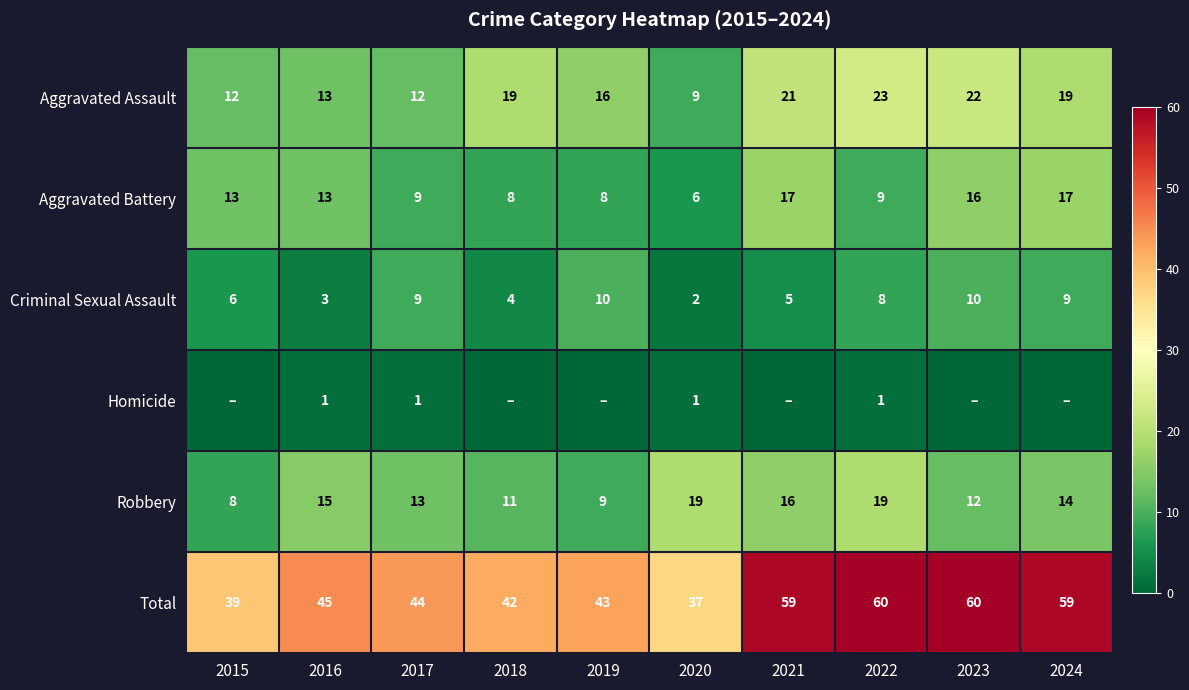

What is the difference between the maximum and second lowest values in the Aggravated Assault series?

11